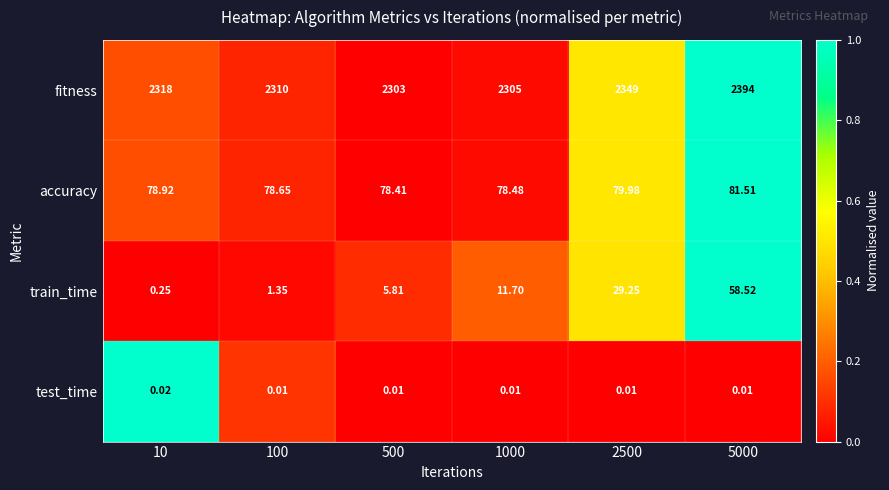

At 2500, list the series in order from smallest to largest.

test_time, train_time, accuracy, fitness